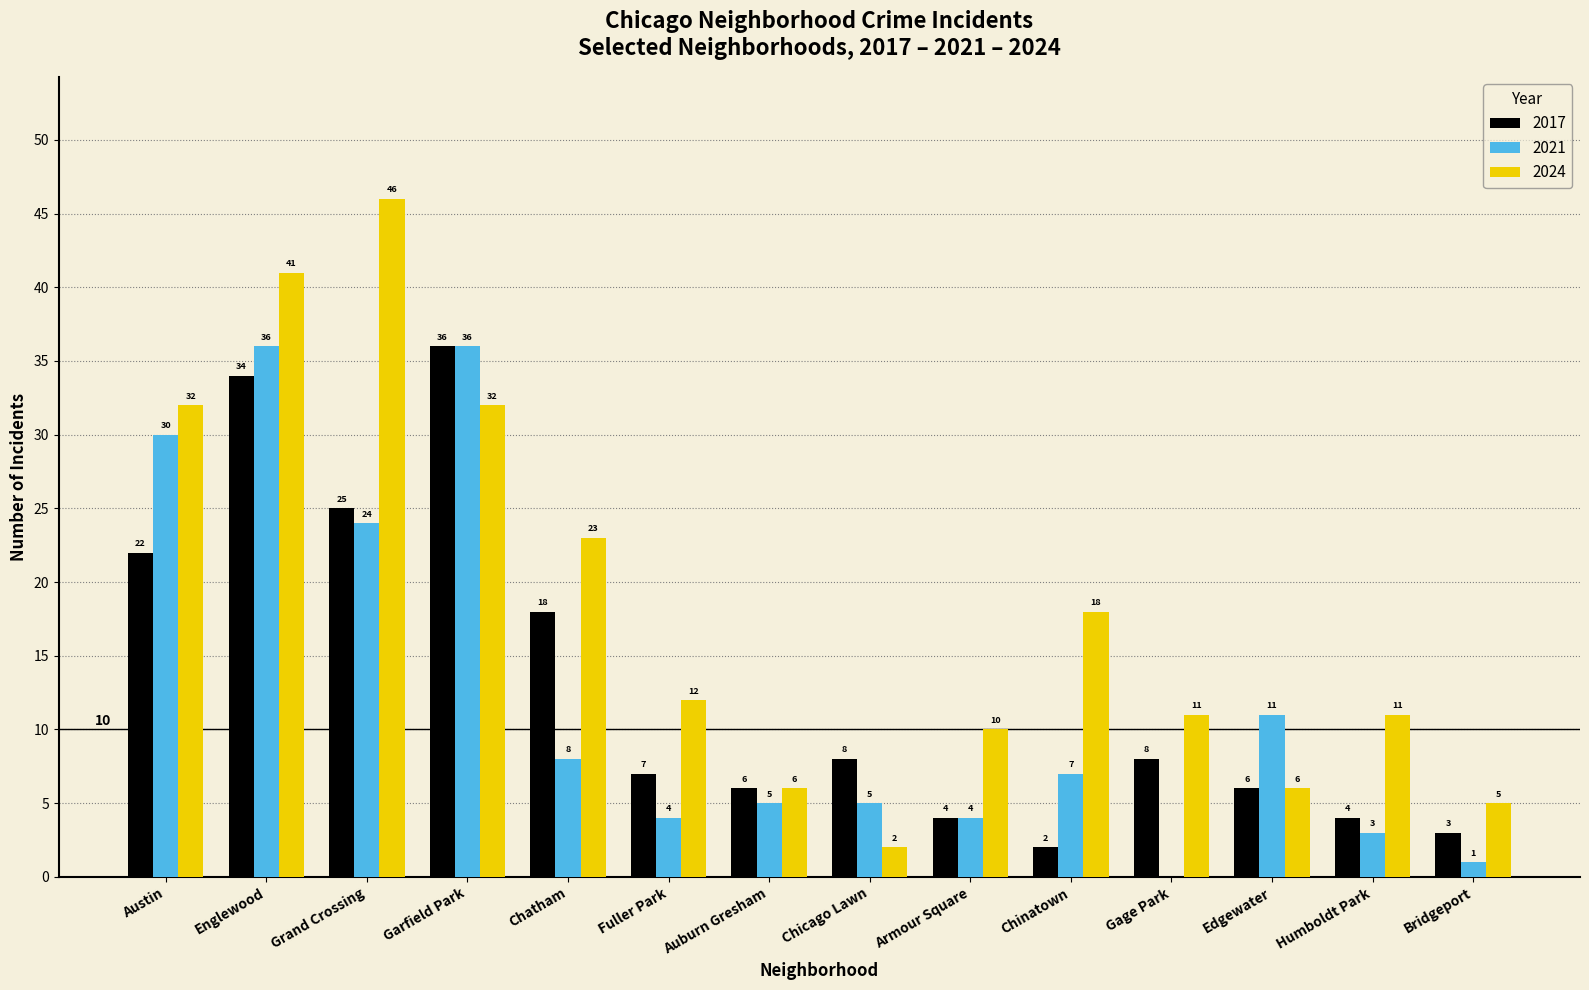

How many categories are shown in the chart?

14